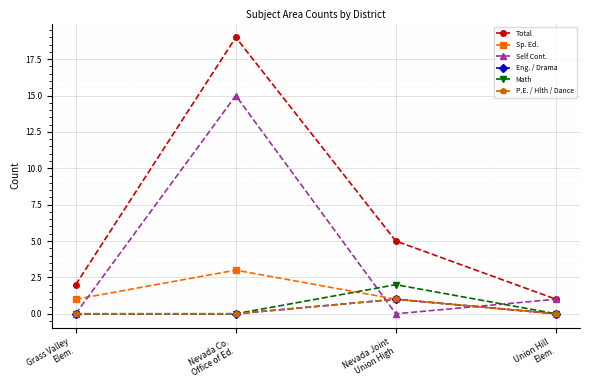

What position from the right is Nevada Joint
Union High?

2